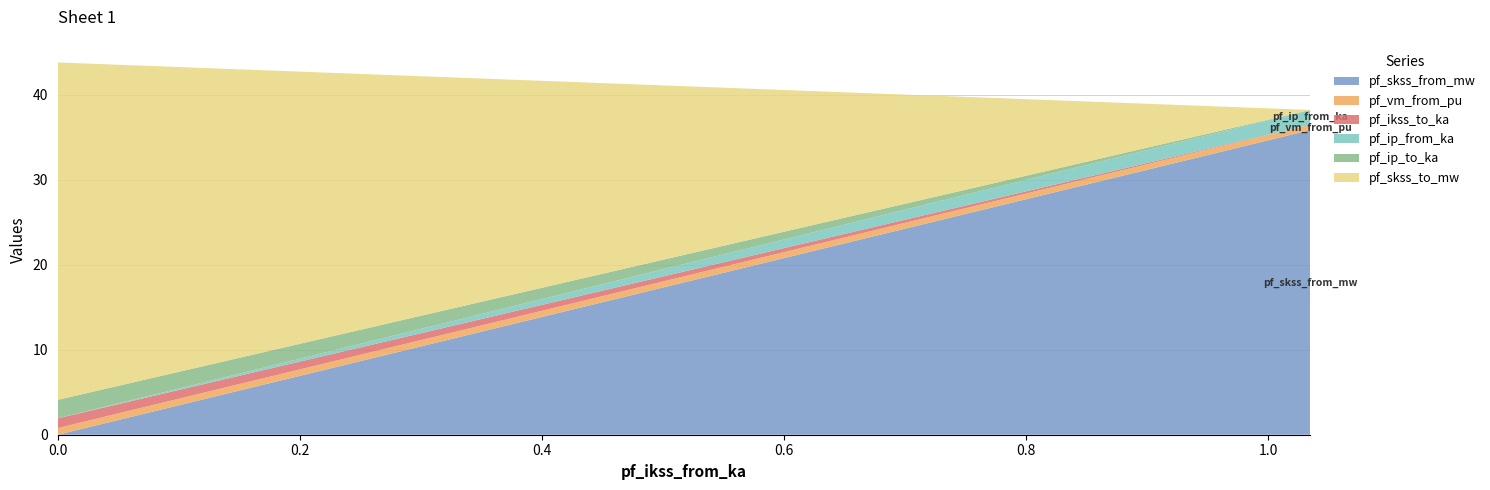

Reading left to right, transcribe all the data shown in this chart.

pf_skss_from_mw: 0.0	35.9	35.9
pf_vm_from_pu: 0.8	0.6	0.6
pf_ikss_to_ka: 1.1	0.0	0.0
pf_ip_from_ka: 0.0	1.7	1.7
pf_ip_to_ka: 2.2	0.0	0.0
pf_skss_to_mw: 39.7	0.0	0.0